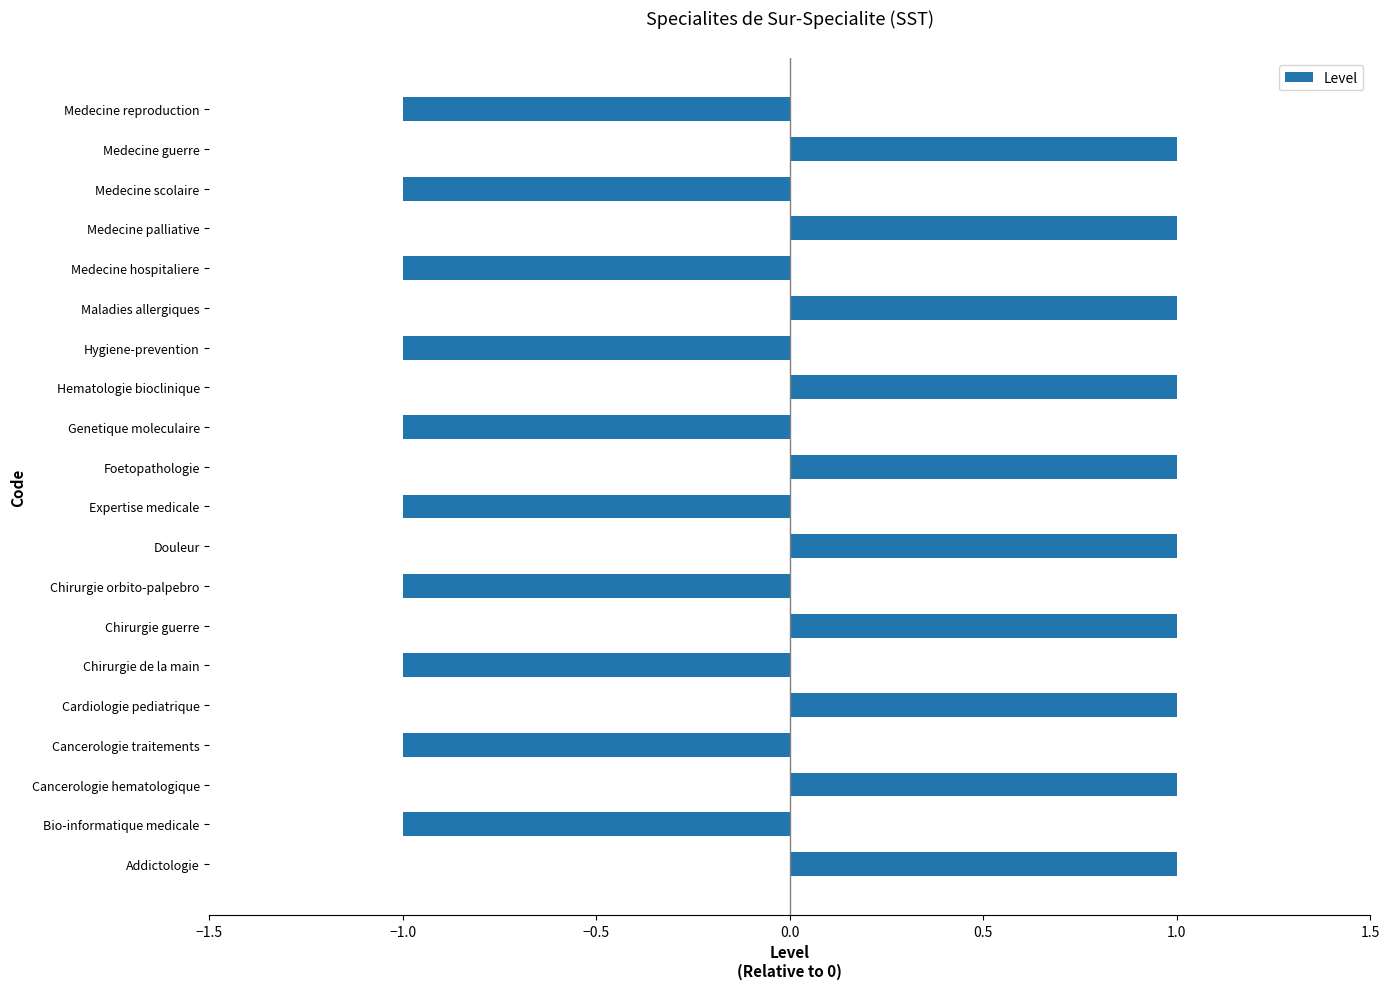

How many categories are shown in the chart?

20